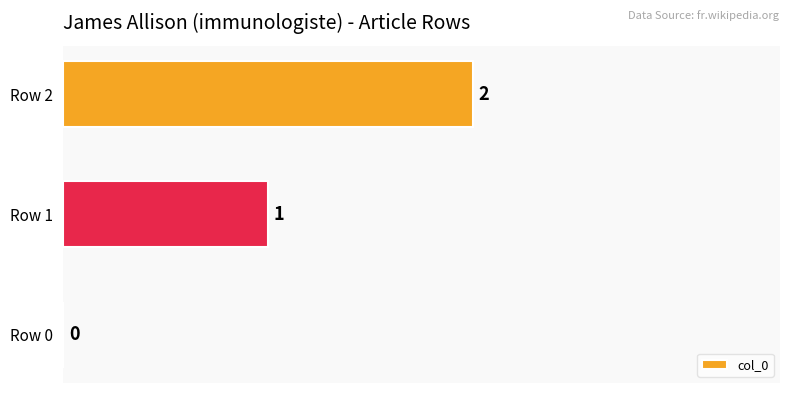

Which category has the highest value across all series?

Row 2